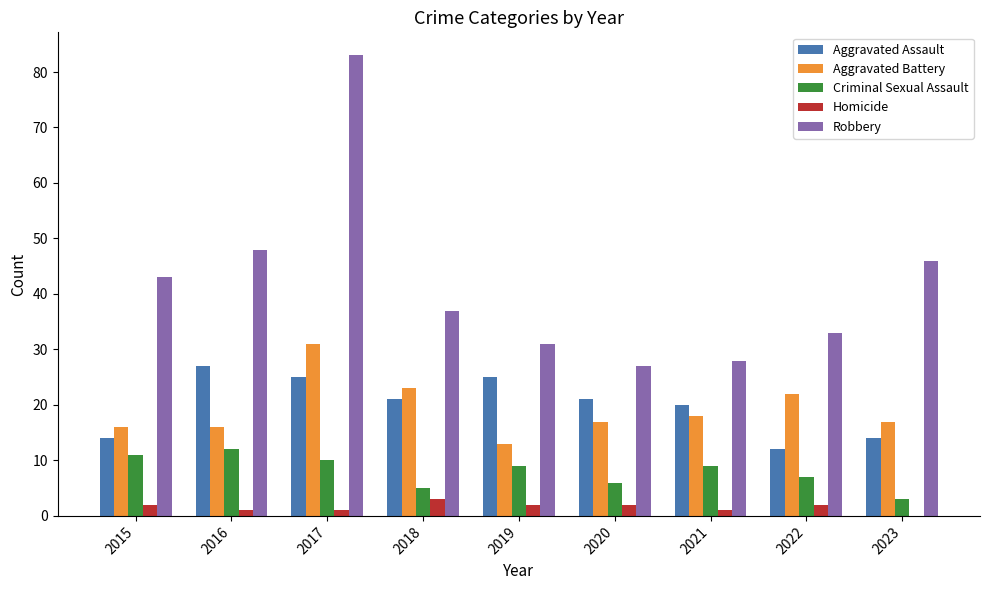

What is the highest value of the Homicide series?

3